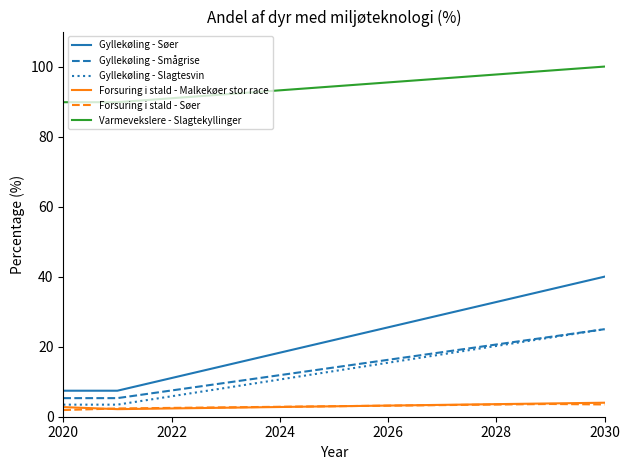

How many categories are shown in the chart?

11